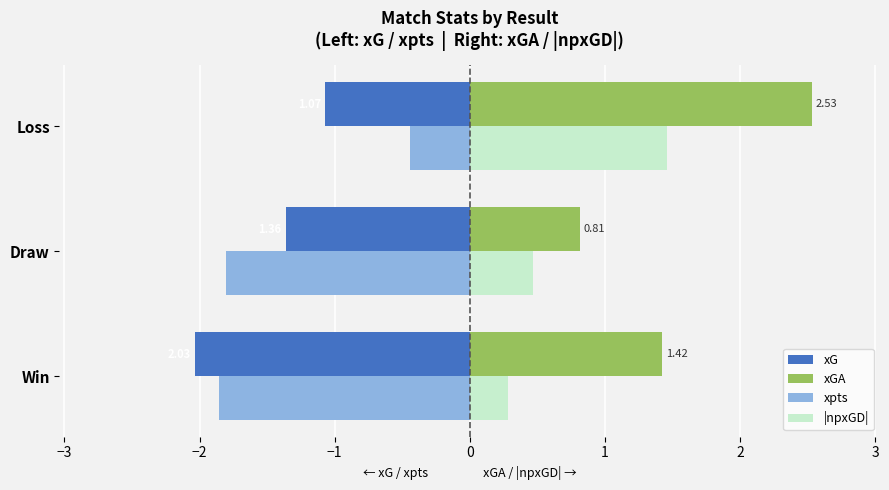

List the series in order of their peak value, lowest first.

xG, xpts, |npxGD|, xGA